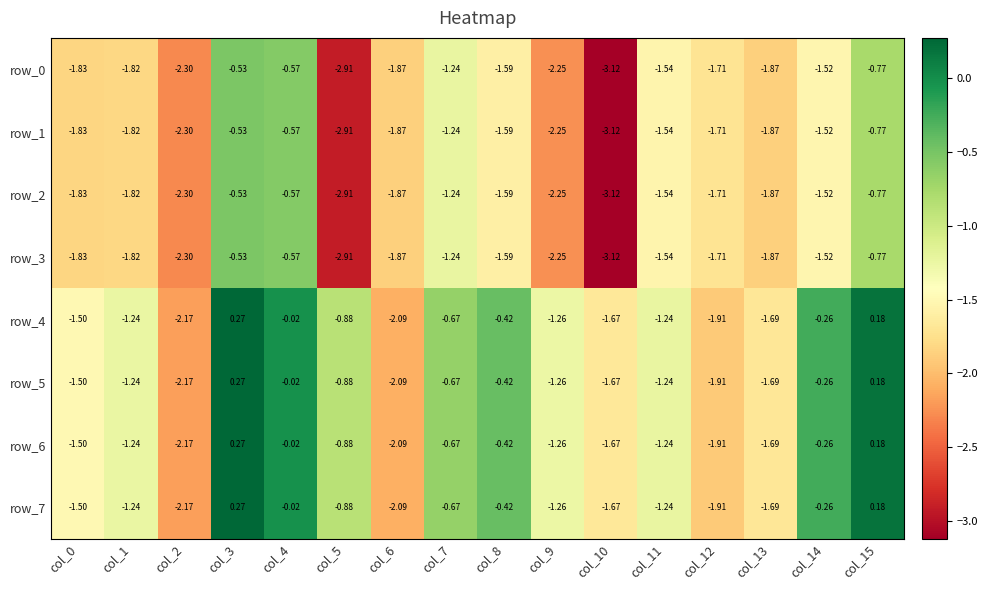

Is the value of row_4 at col_2 greater than the value of row_3 at col_8?

No